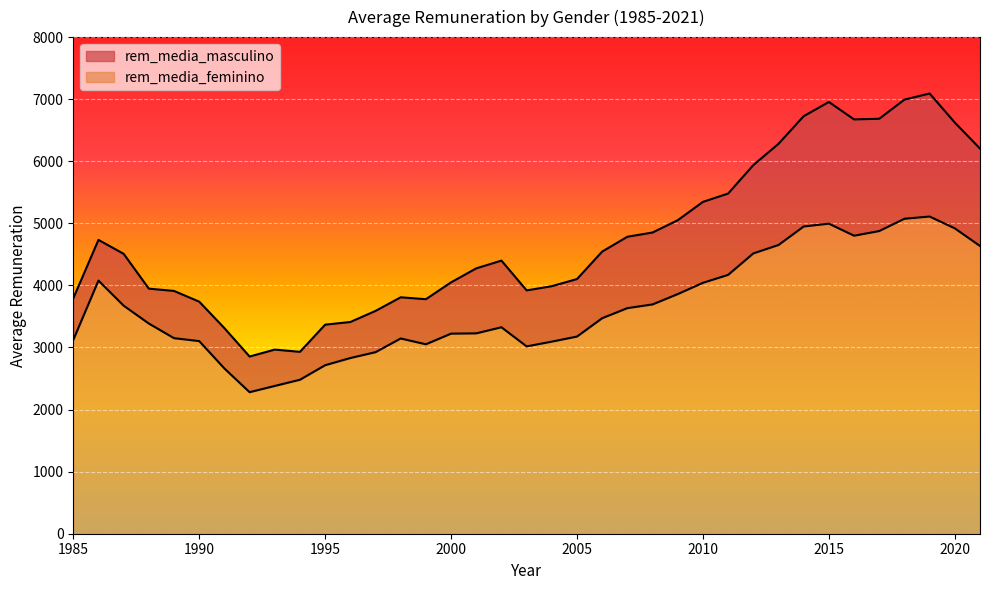

True or false: rem_media_masculino and rem_media_feminino cross at least once.

False